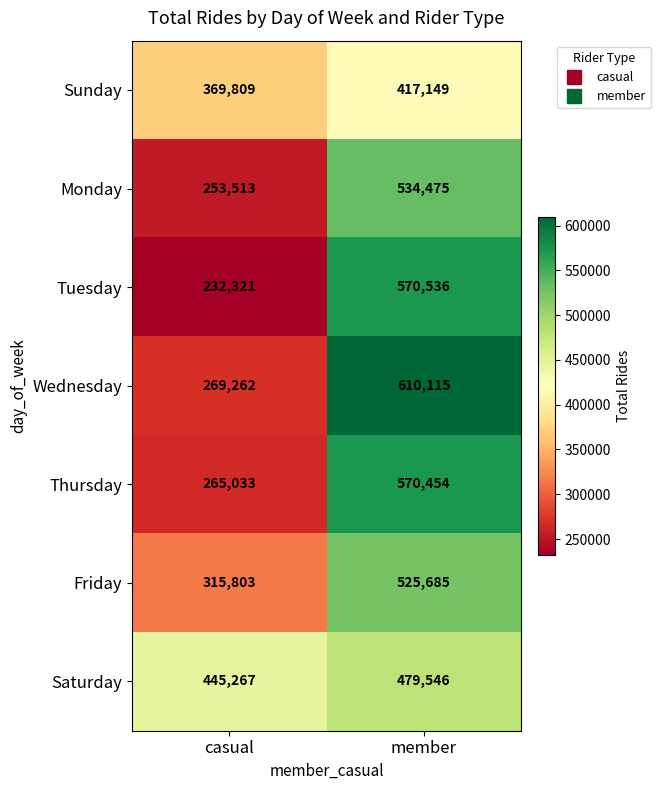

What is the difference between the Wednesday values at member and casual?

340853